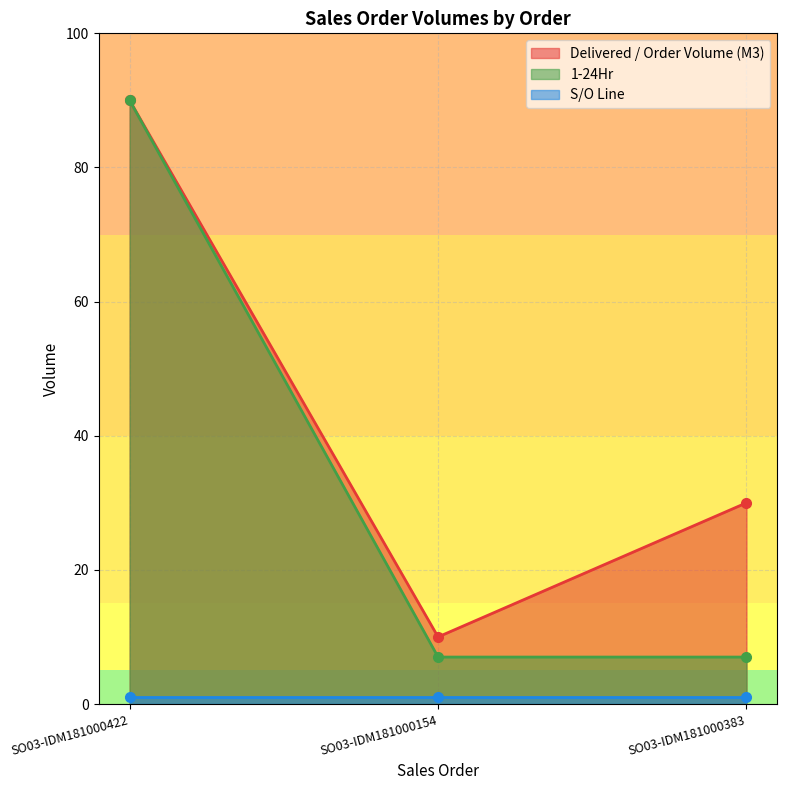

Between SO03-IDM181000154 and SO03-IDM181000383, which series saw the biggest shift?

Delivered / Order Volume (M3)